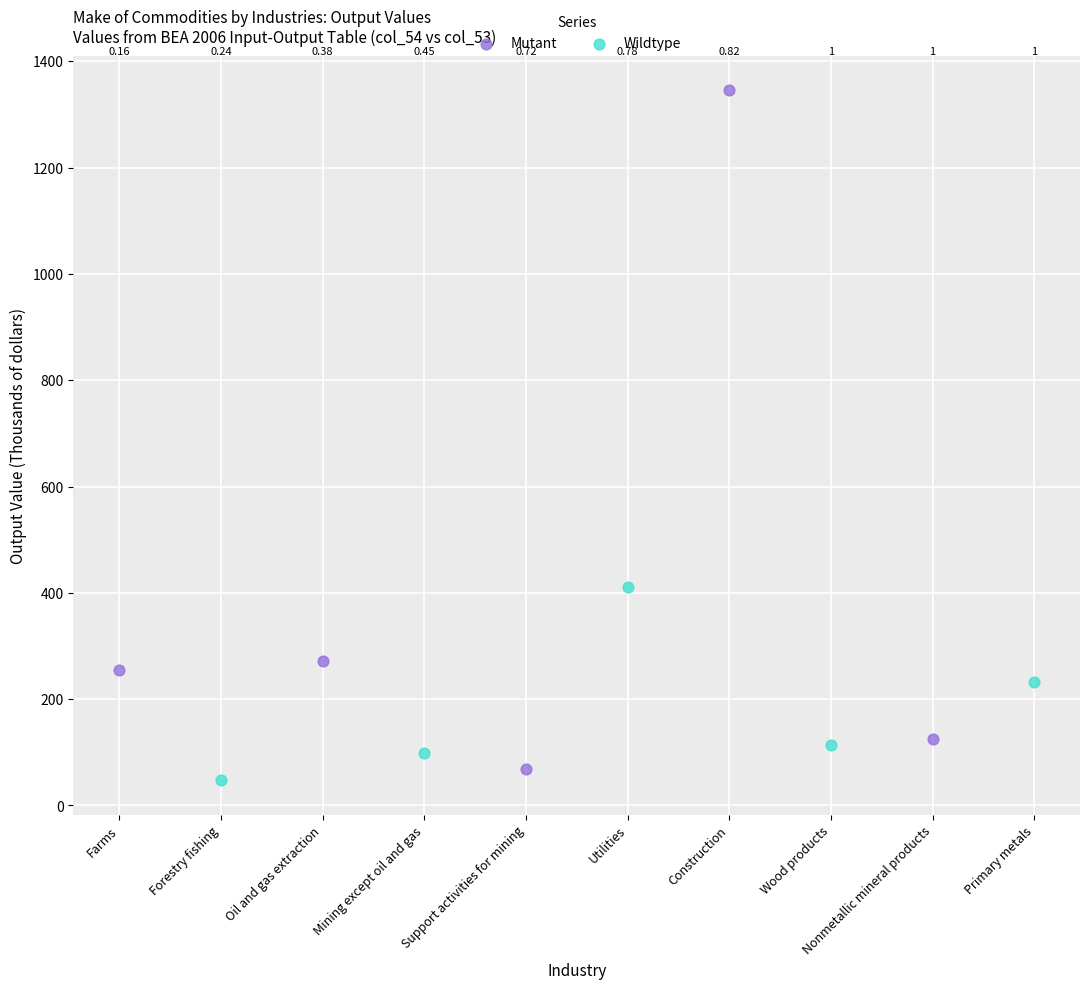

Which series contains the lowest Y value?

Wildtype